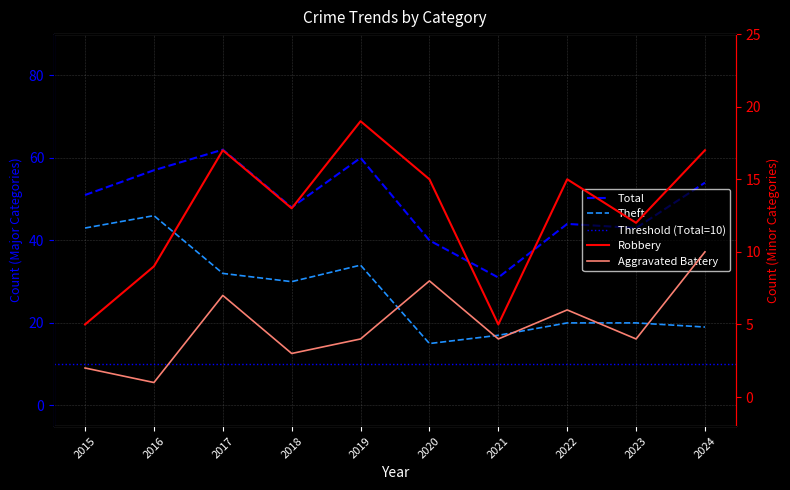

True or false: Theft and Robbery intersect in this chart.

False